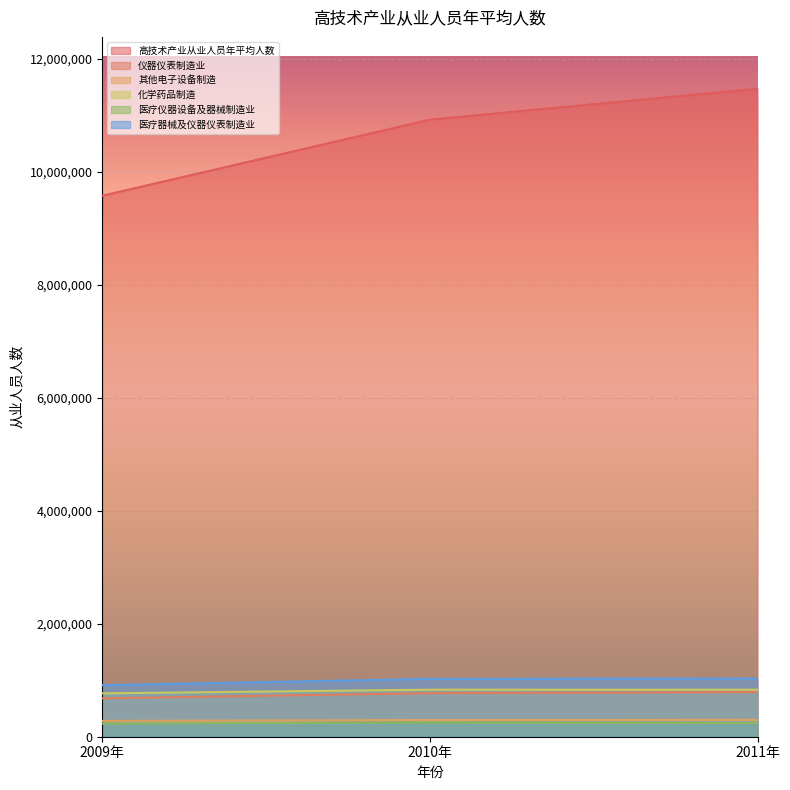

Is the value of 仪器仪表制造业 at 2011年 greater than the value of 医疗仪器设备及器械制造业 at 2009年?

Yes